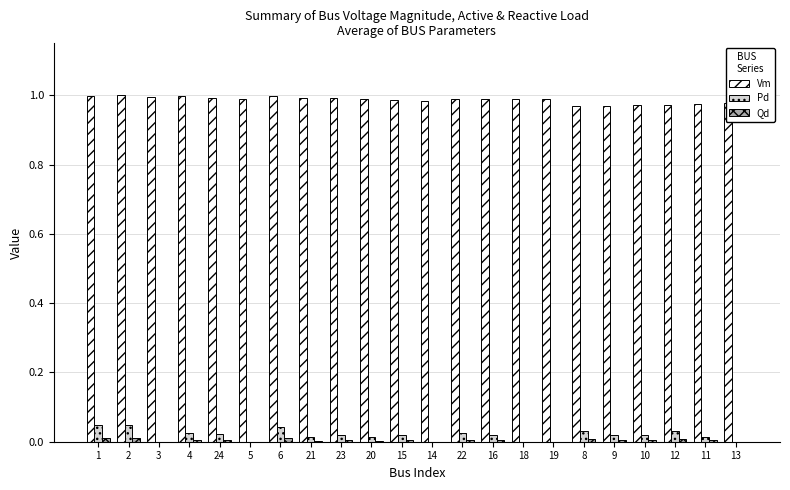

Which series has the largest total across all categories?

Vm